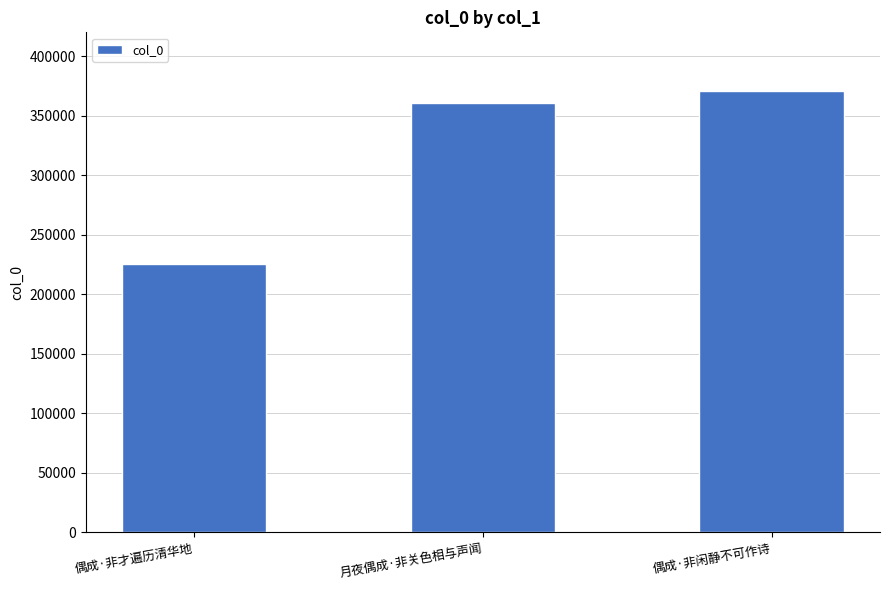

What is the label of the 2nd bar from the left?

月夜偶成·非关色相与声闻